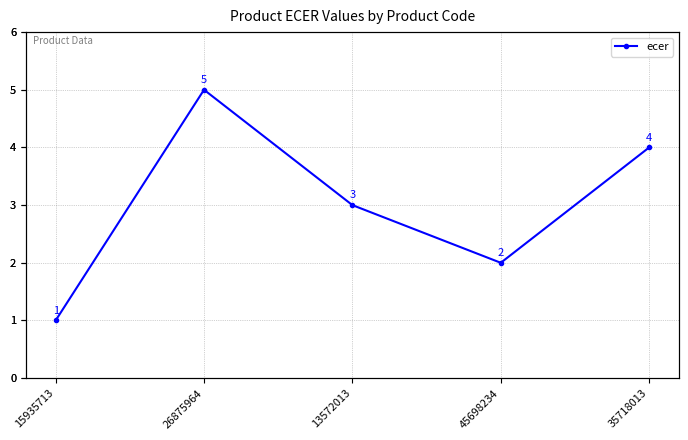

What is the maximum value shown in the chart?

5